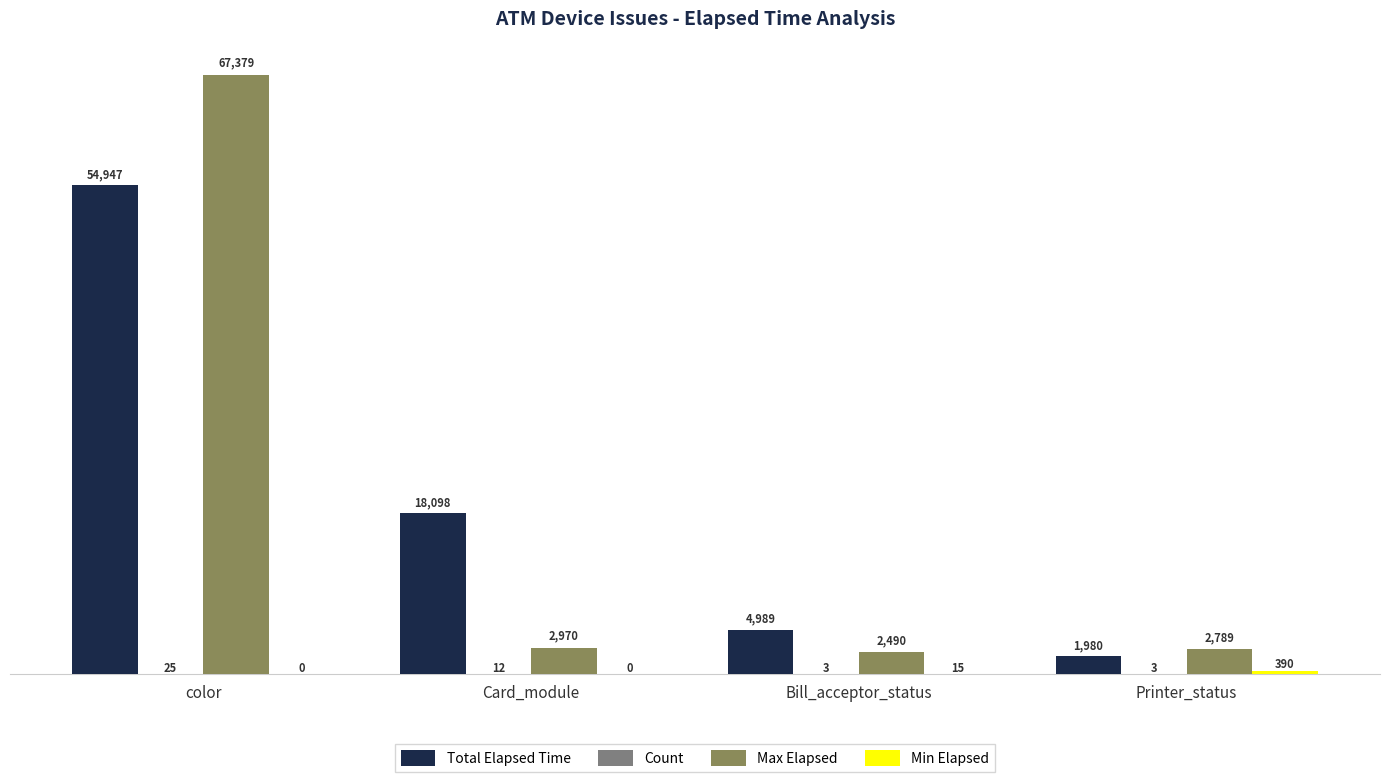

Is it true that Max Elapsed equals 67379 at color?

True